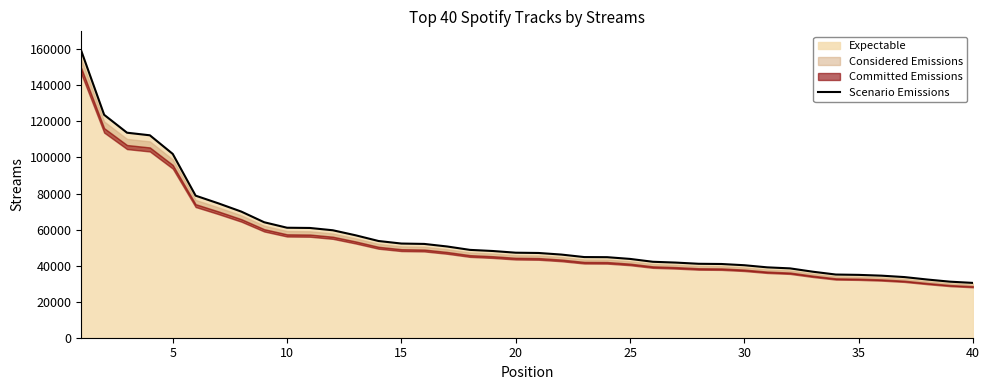

What is the greatest value displayed?

159143